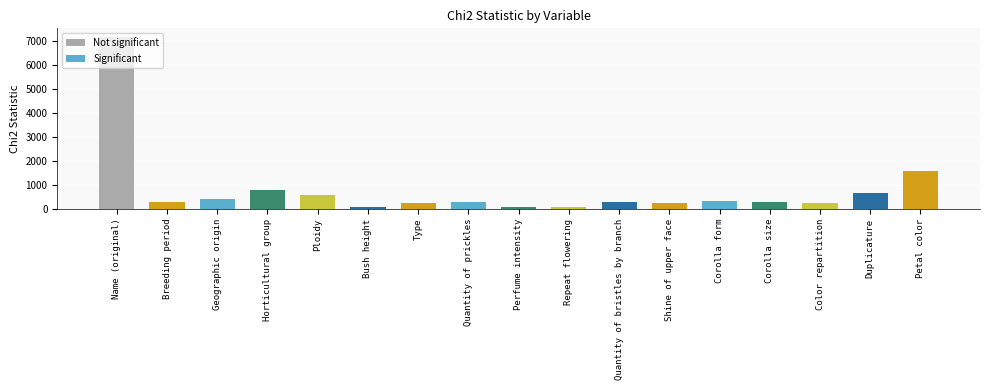

Where is the data nearest to the value 3622?

Petal color